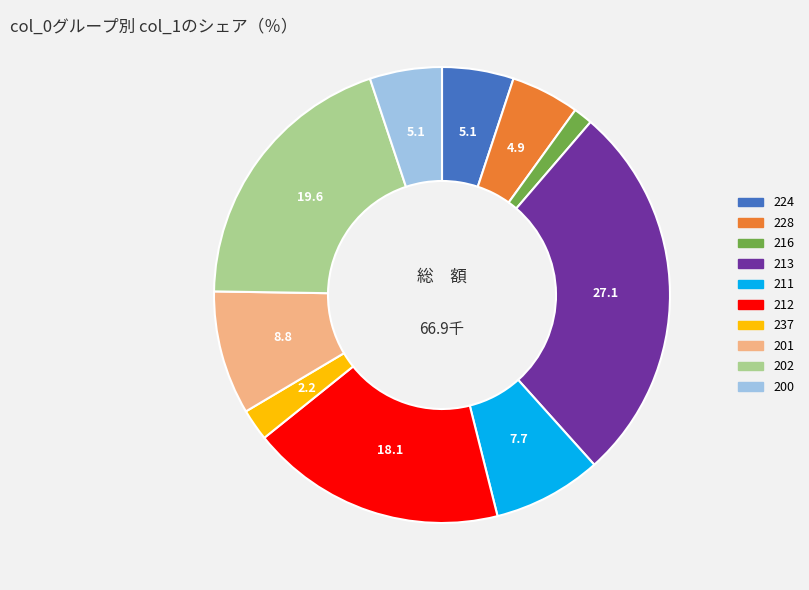

True or false: 213 accounts for 27% of the total.

True